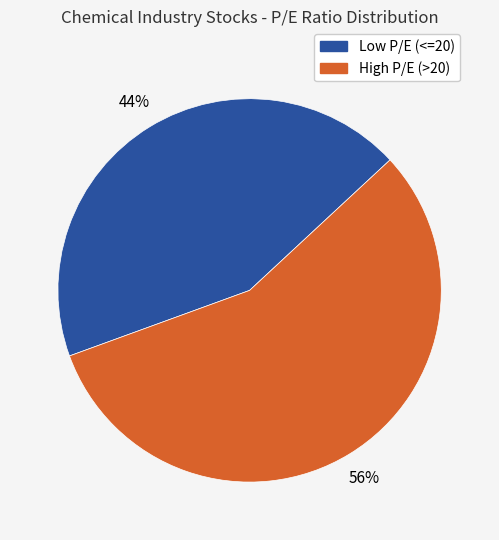

Is there a majority slice in this chart?

Yes